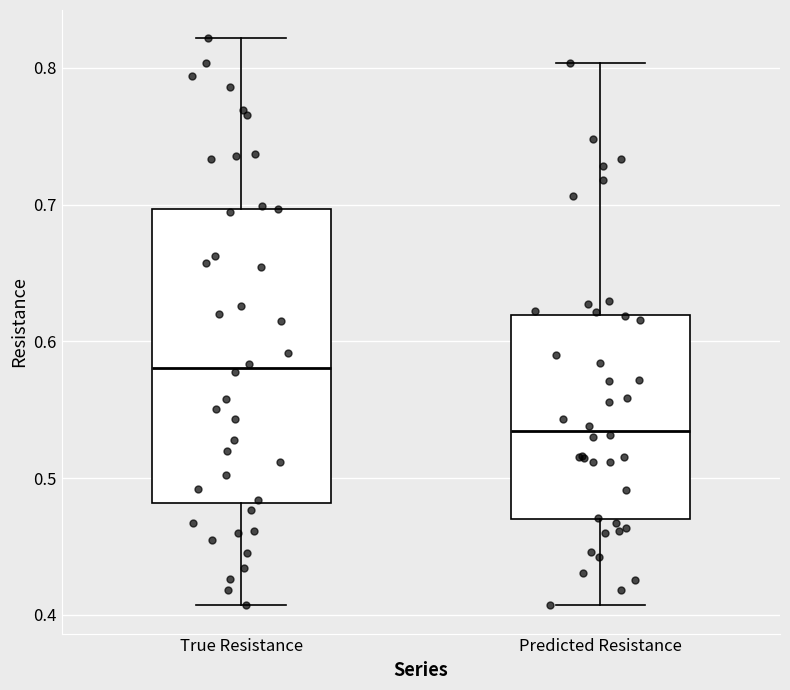

Reading left to right, transcribe this box plot: for each box, give where its median line is, the range the box spans, and where its two whiskers end, as read against the y-axis. The values are not printed on the chart, so give them approximately, as read against the axis.

True Resistance: median 0.58, box 0.48 to 0.70, whiskers 0.41 to 0.82
Predicted Resistance: median 0.53, box 0.47 to 0.62, whiskers 0.41 to 0.80